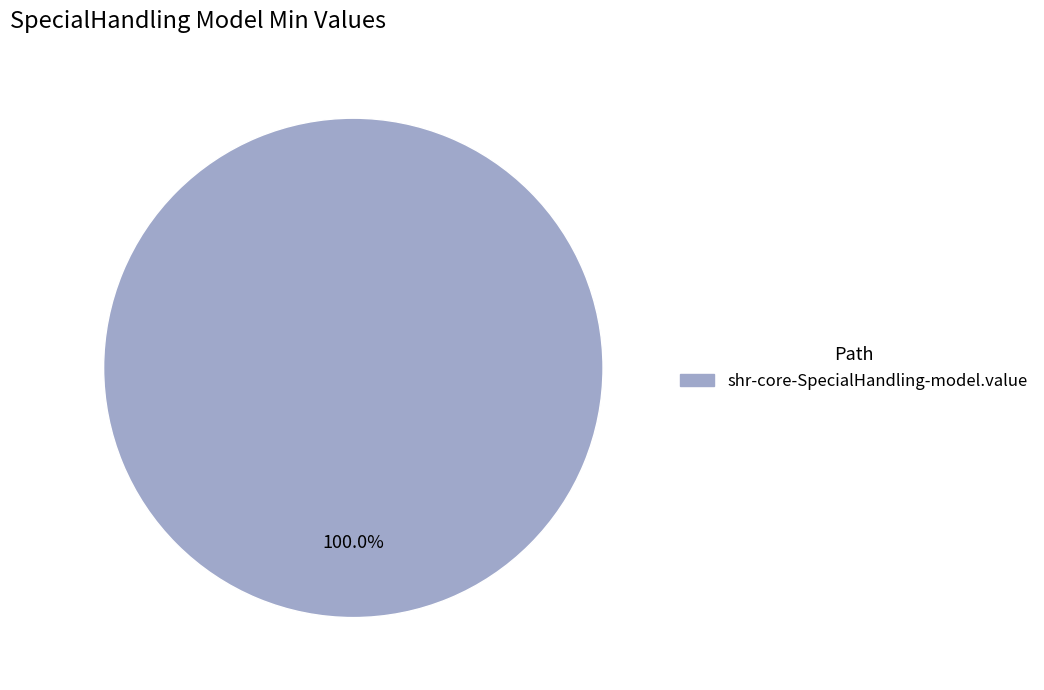

Is there any slice that represents more than half of the pie?

Yes